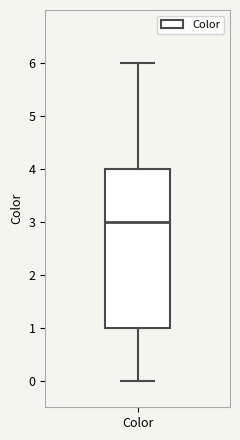

Transcribe this box plot: give where the median line is, the range the box spans, and where the two whiskers end, as read against the y-axis. The values are not printed on the chart, so give them approximately, as read against the axis.

median 3, box 1 to 4, whiskers 0 to 6